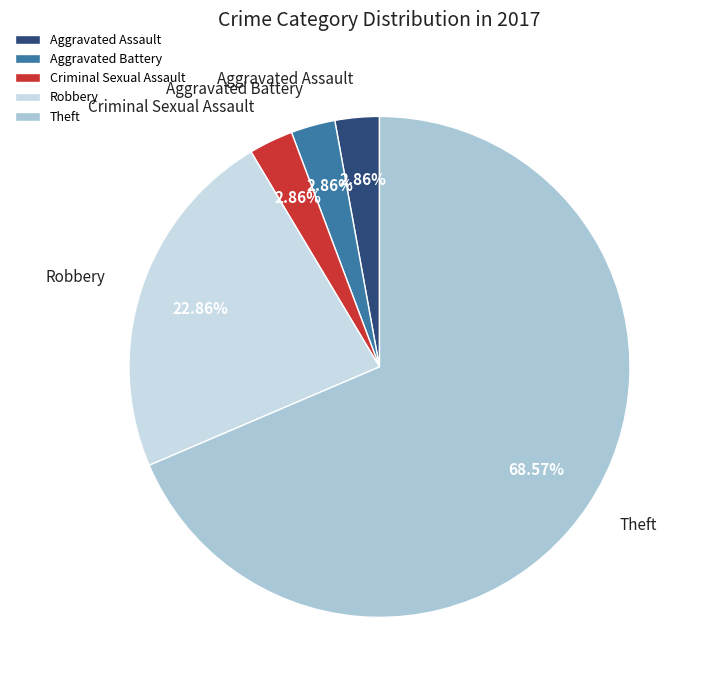

Combined, what portion of the pie is Aggravated Assault and Criminal Sexual Assault?

5.7%